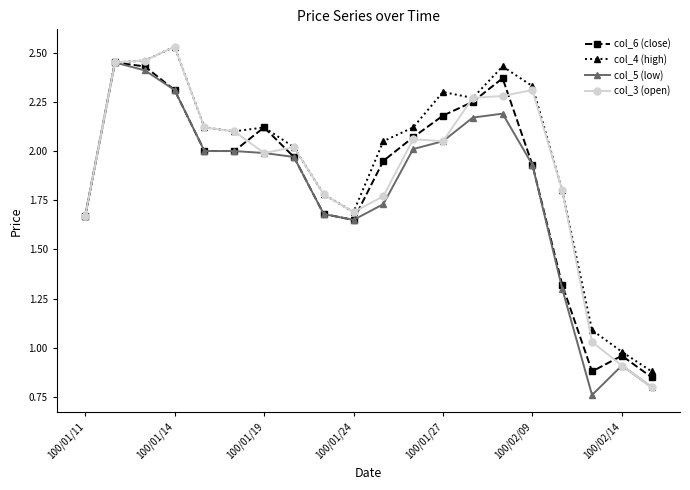

True or false: col_6 (close) has more than 2 interior local peaks.

True